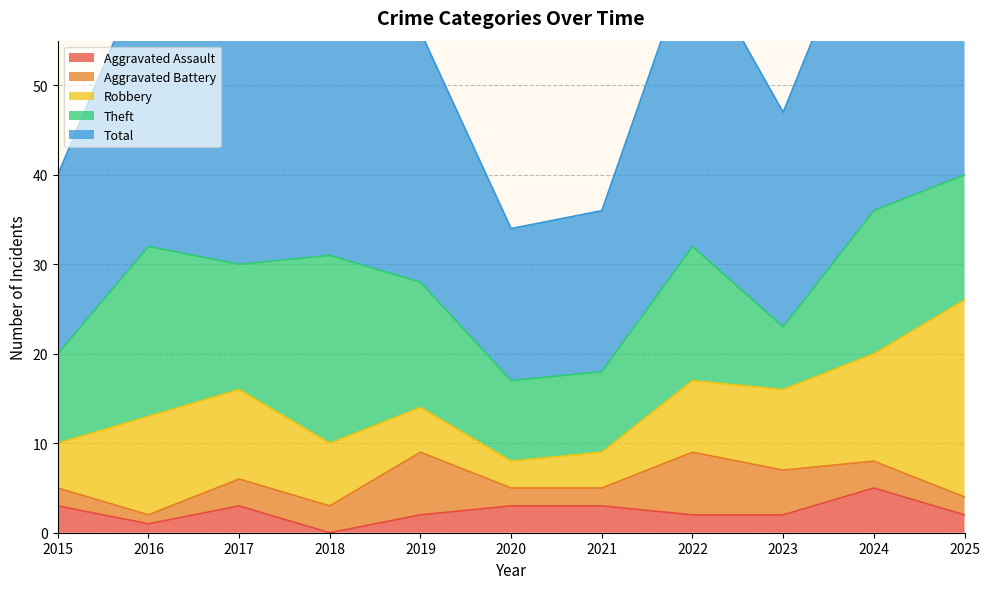

Where is the first local minimum for Theft?

2017